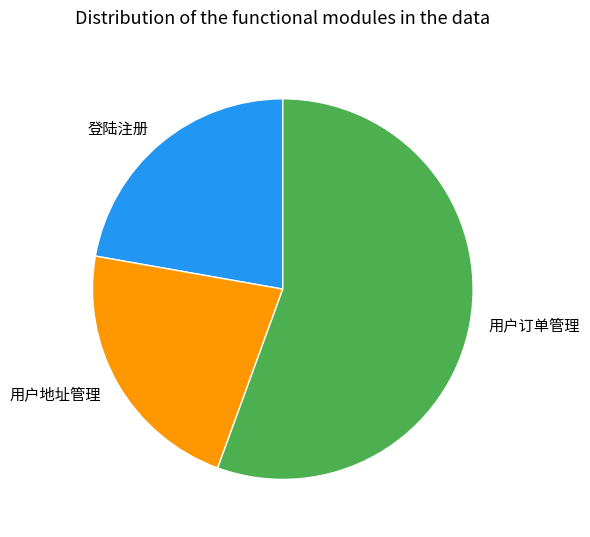

True or false: 用户地址管理 accounts for 10% of the total.

False